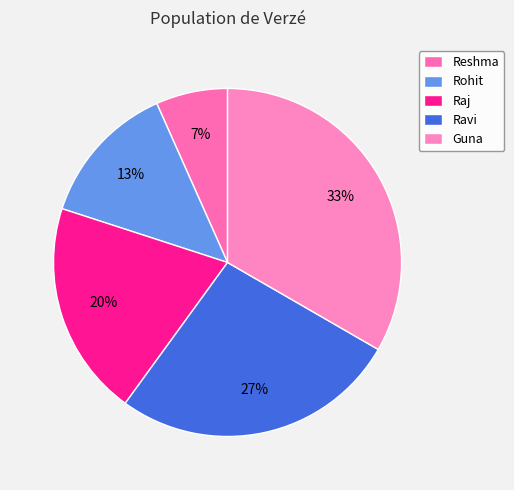

Rank the categories by value from highest to lowest.

Guna, Ravi, Raj, Rohit, Reshma